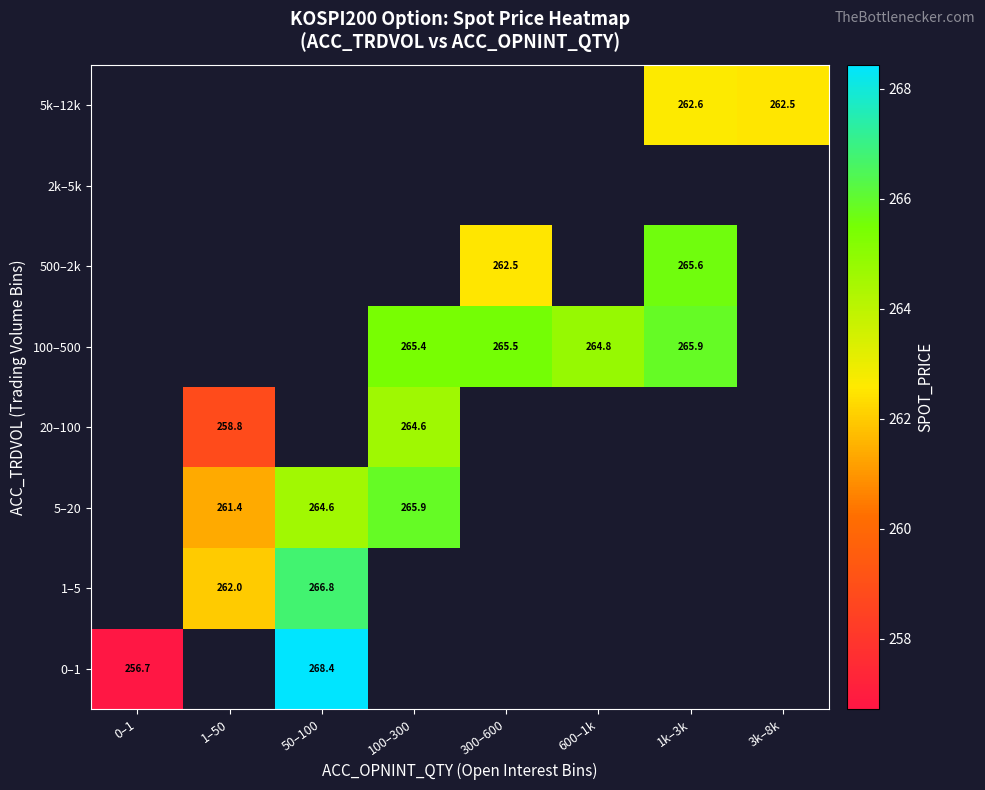

Which category has the lowest value across all series?

0–1